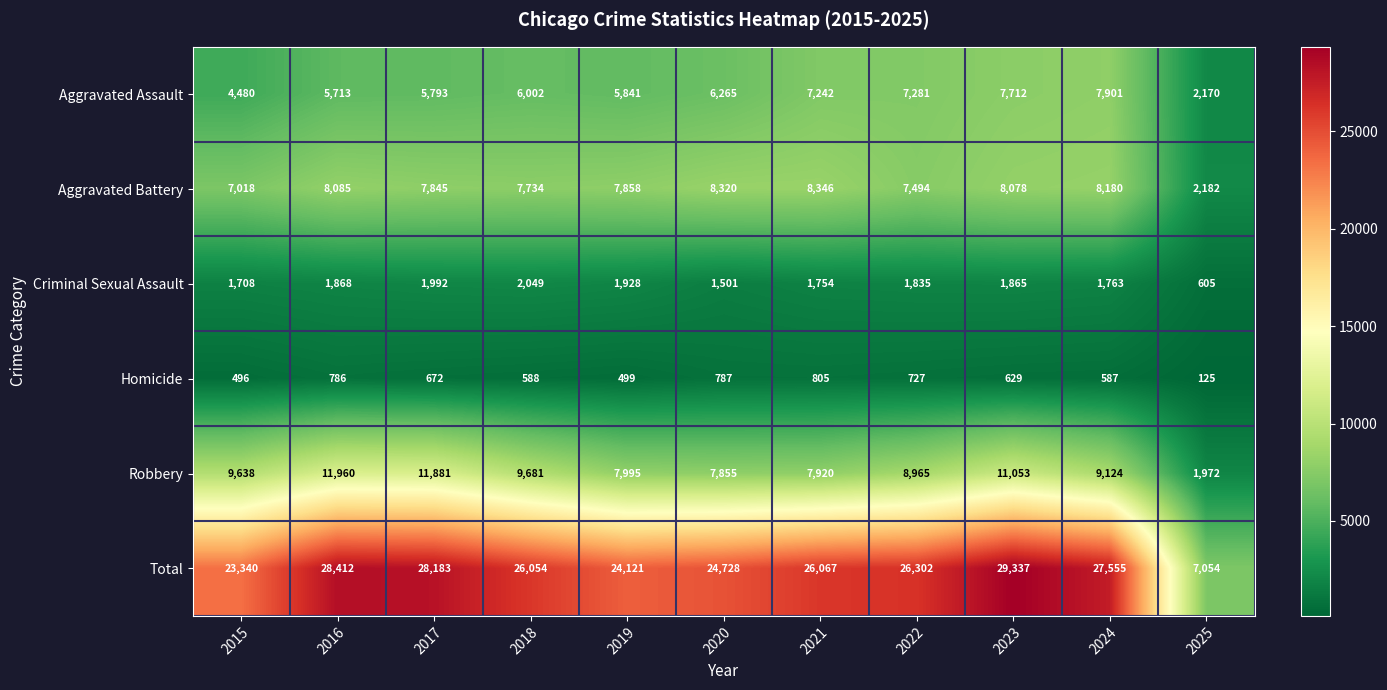

Where does the Robbery series first go above 9124?

2015